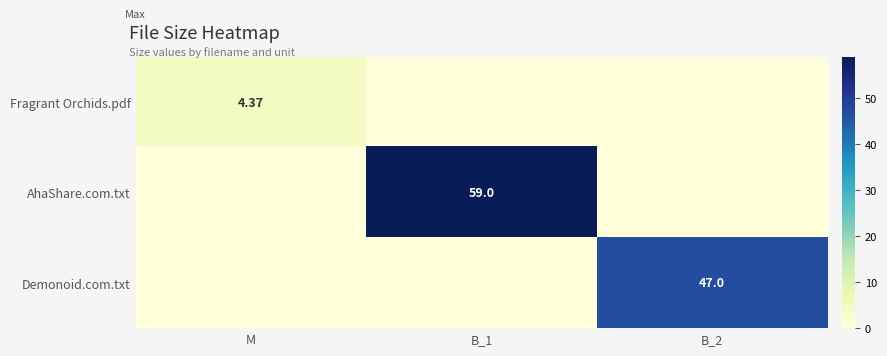

How many values in the AhaShare.com.txt series exceed 0?

1